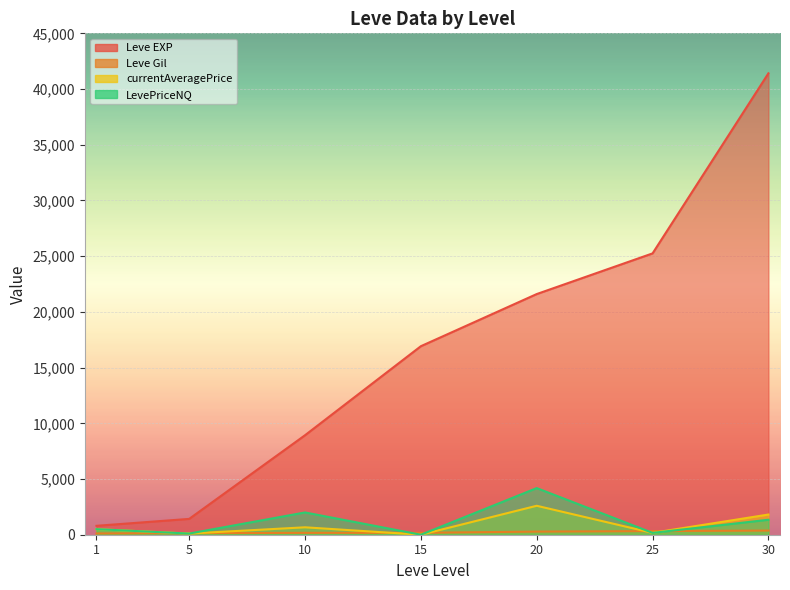

Which has a higher value, 15 or 25?

25